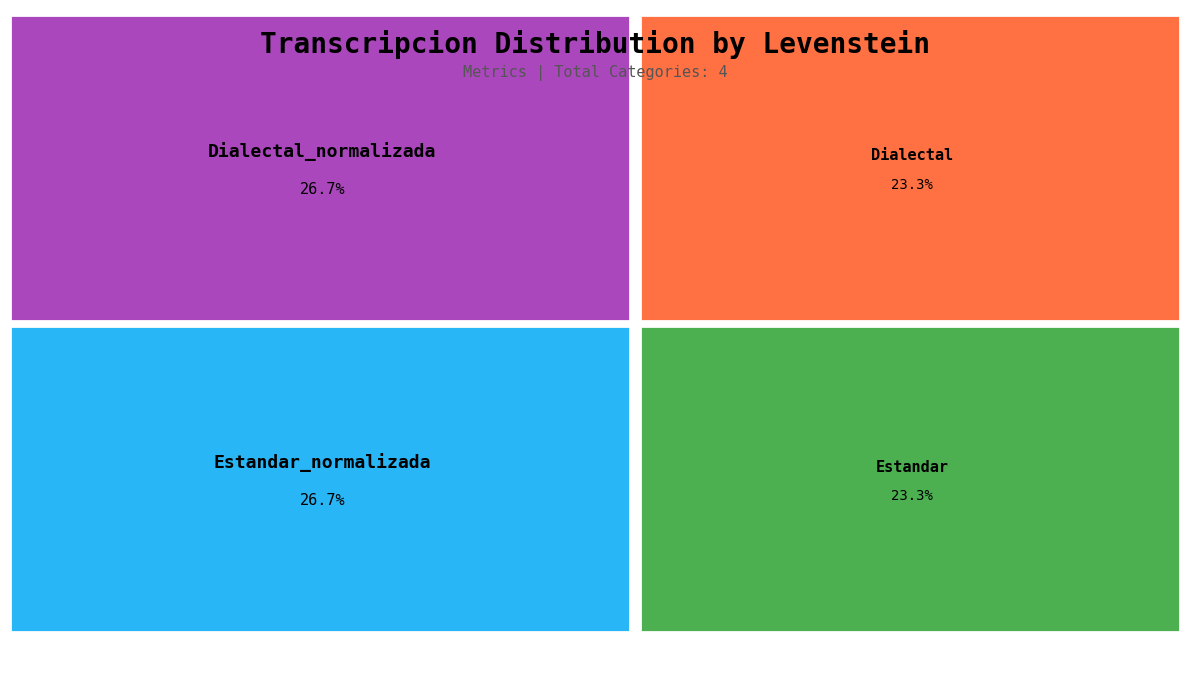

To the nearest percent, what is the combined percentage of Estandar and Estandar_normalizada?

50%